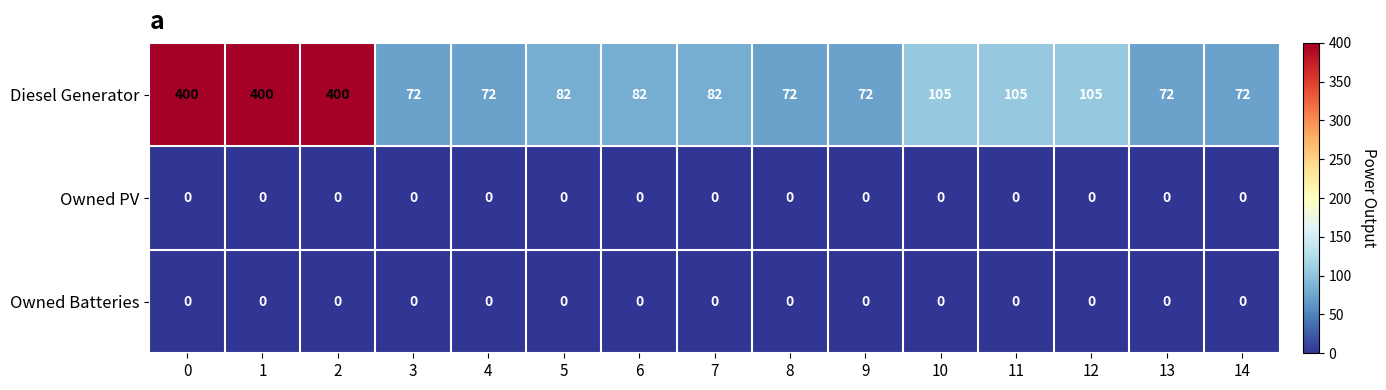

How many categories are shown in the chart?

15